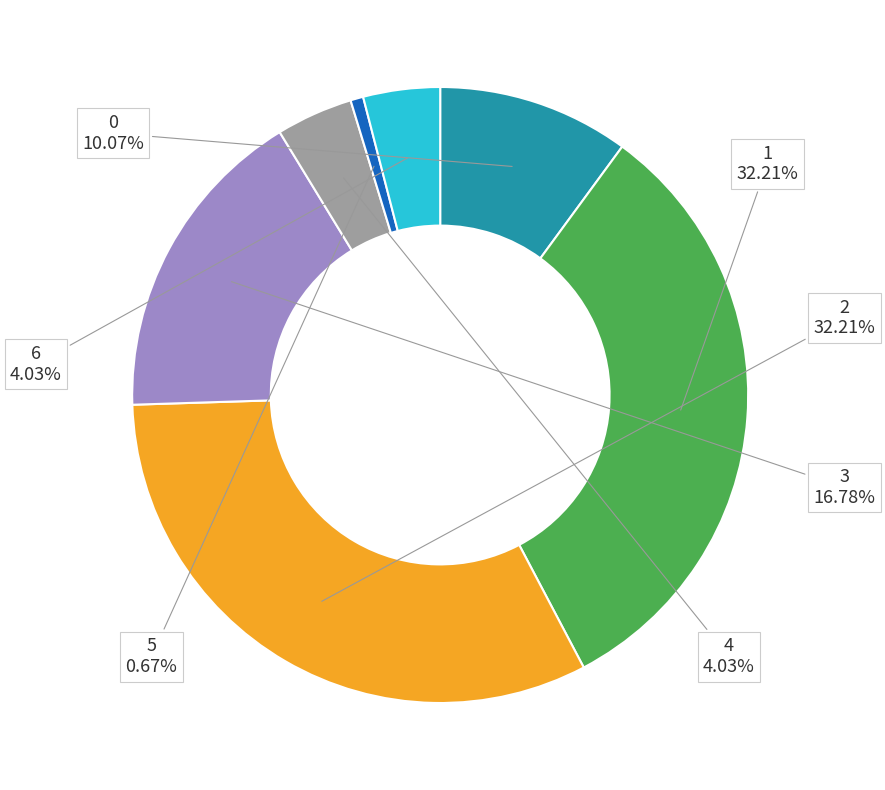

To the nearest percent, what percentage of the pie is 5?

1%